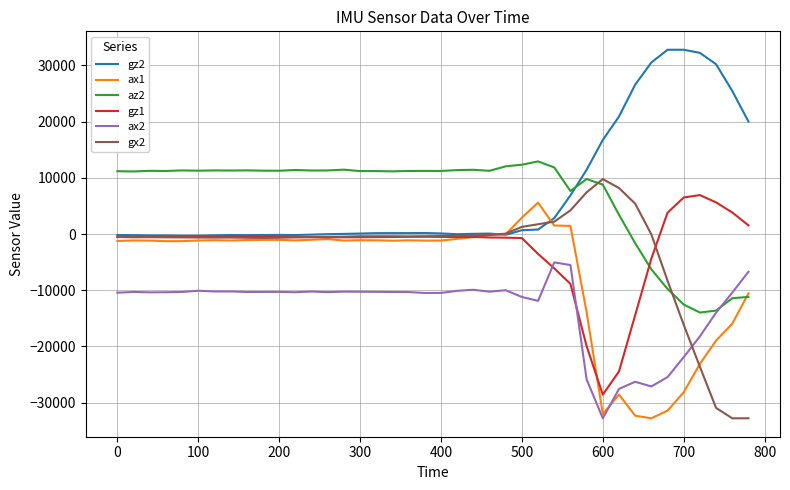

Which series ends up on top after the final intersection of gz1 and ax2?

gz1